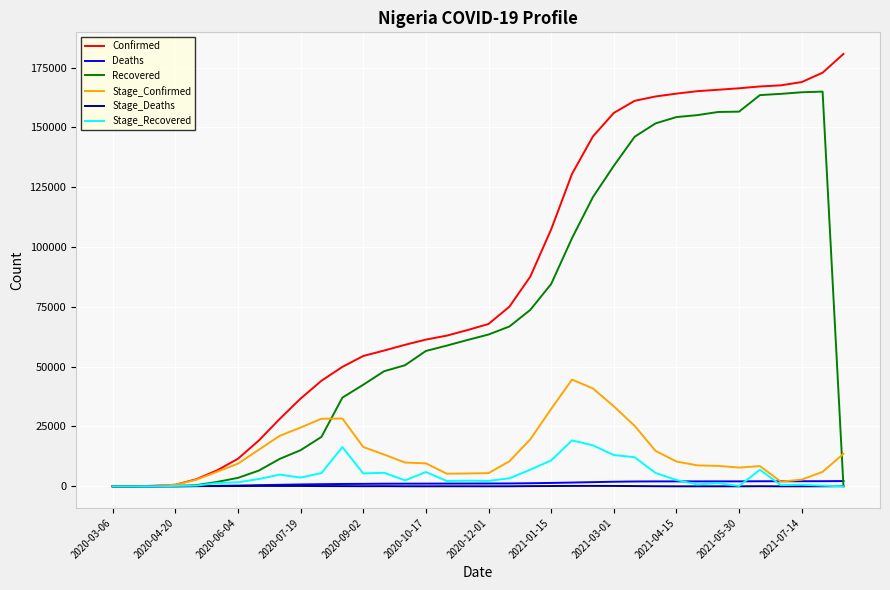

Which series has the largest range (max minus min)?

Confirmed